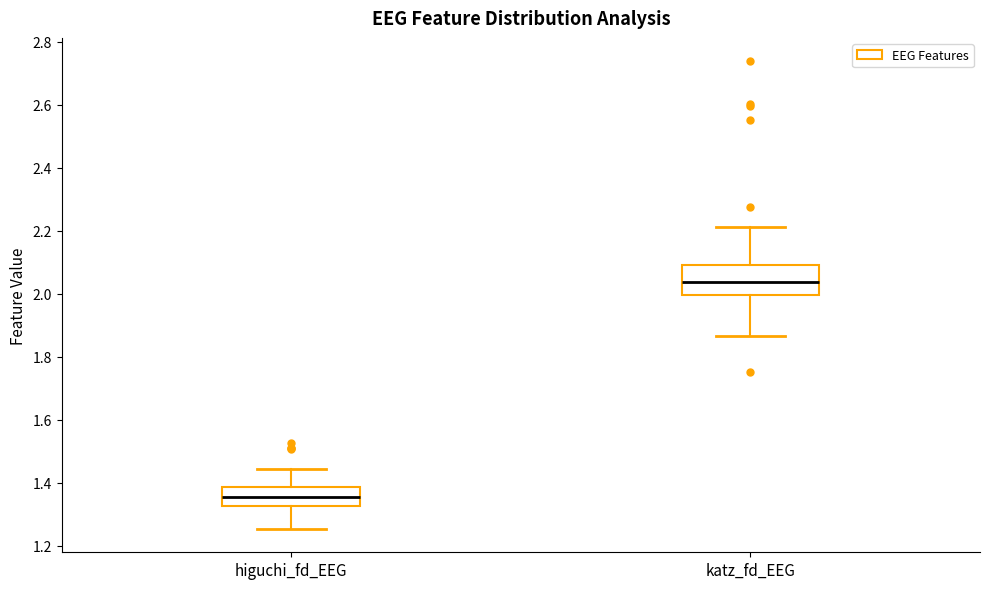

Reading left to right, transcribe this box plot: for each box, give where its median line is, the range the box spans, and where its two whiskers end, as read against the y-axis. The values are not printed on the chart, so give them approximately, as read against the axis.

higuchi_fd_EEG: median 1.36, box 1.32 to 1.38, whiskers 1.26 to 1.44
katz_fd_EEG: median 2.04, box 2.00 to 2.10, whiskers 1.86 to 2.22